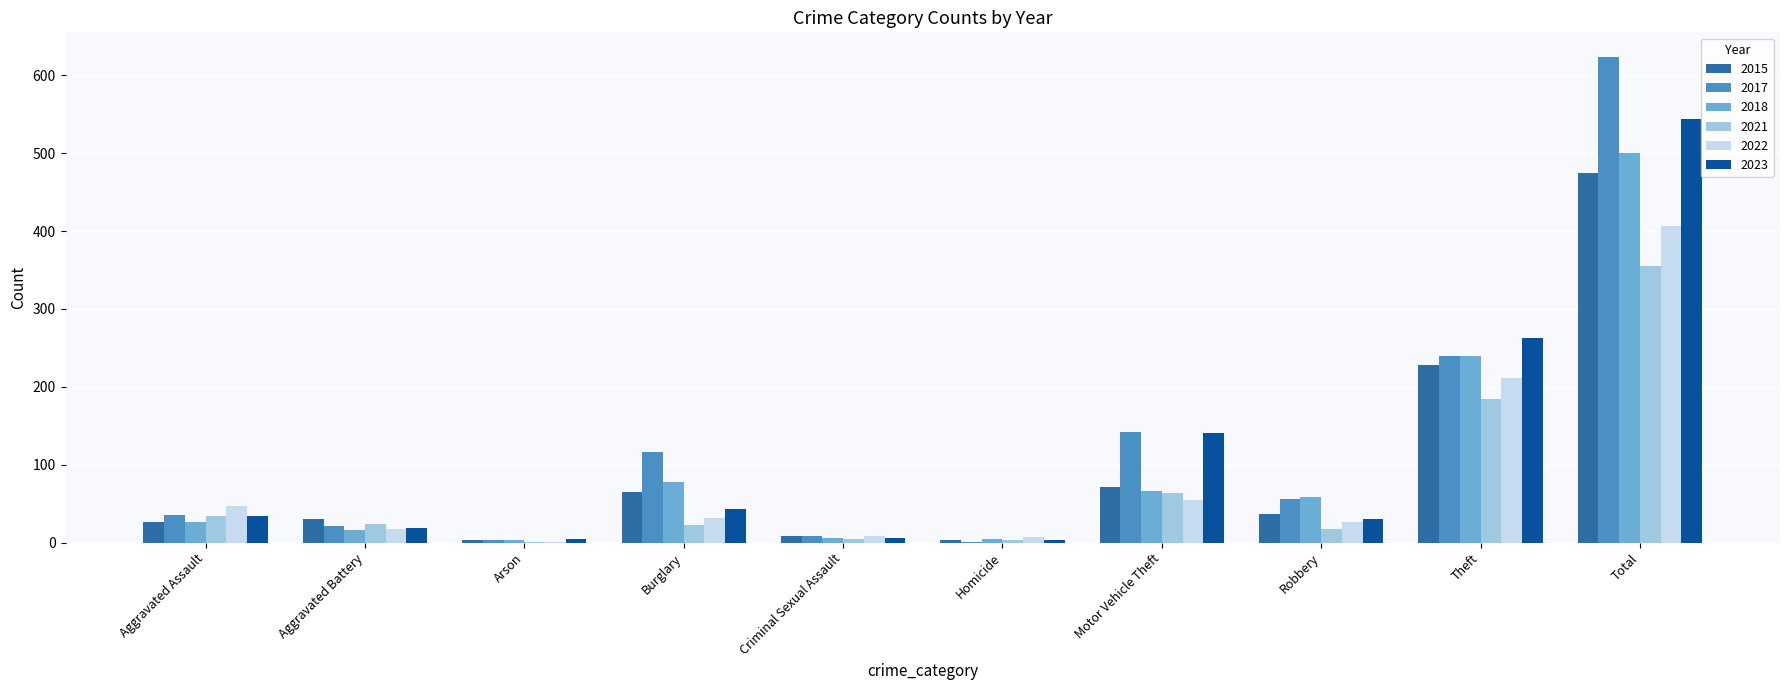

The 2017 series shows 116 at Burglary. True or false?

True